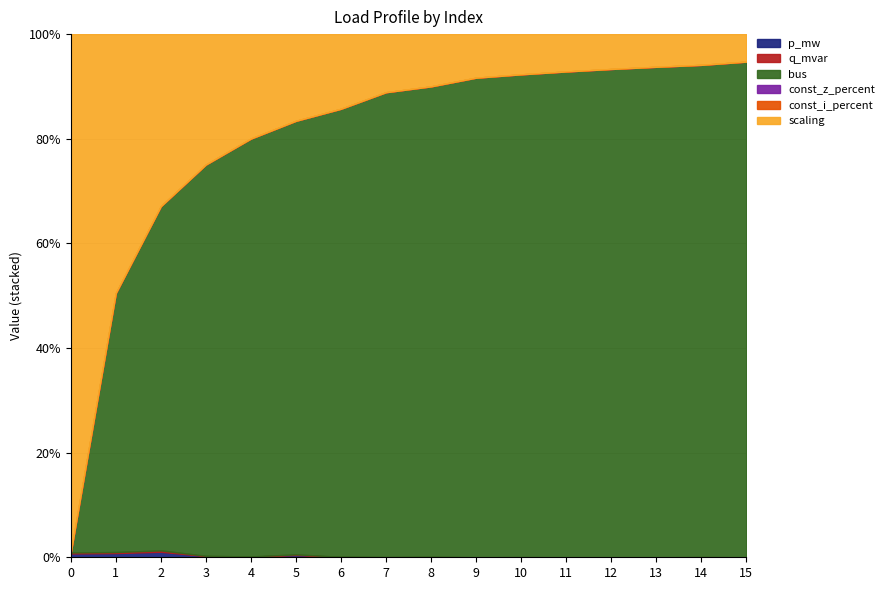

Where does the bus series first go above 9?

9